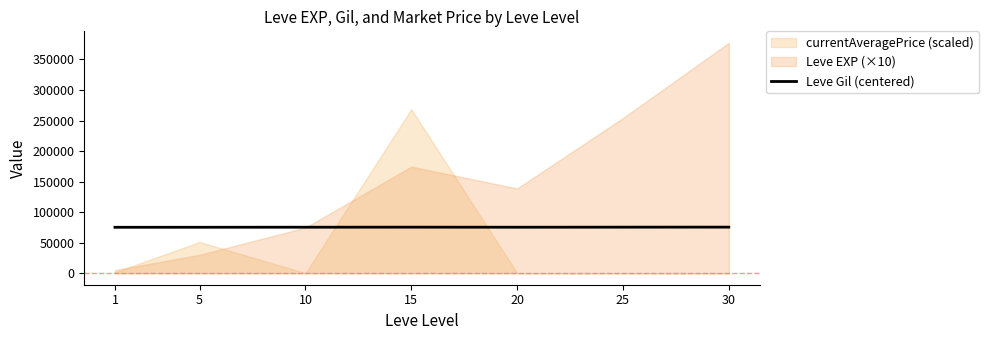

The chart shows a value of 39513.2 at 15. True or false?

False